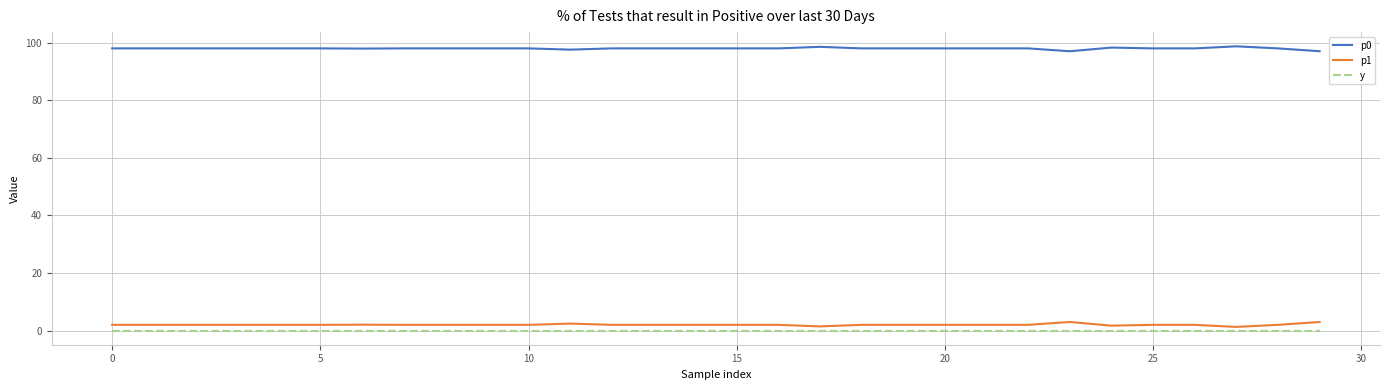

Is this an area chart (filled region under the line)?

No